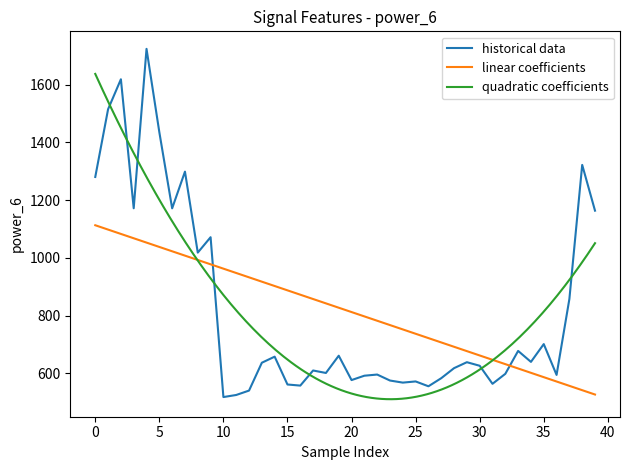

The value of power_6 at 35 is 701.2. True or false?

True